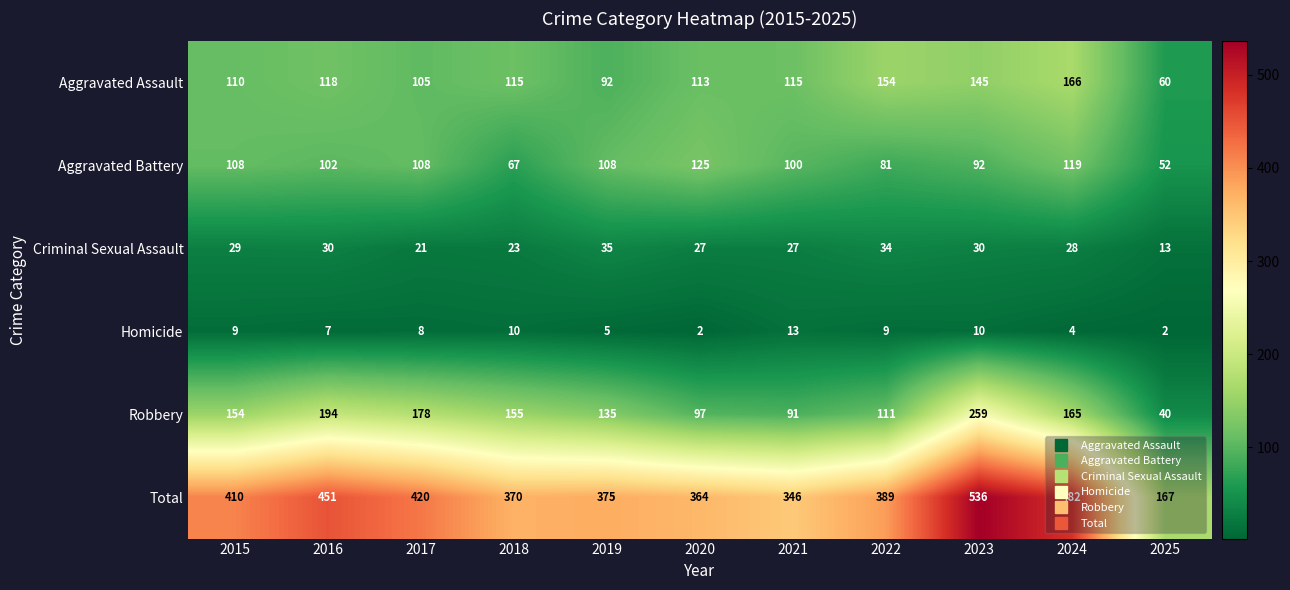

Which series has the widest spread of values?

Total